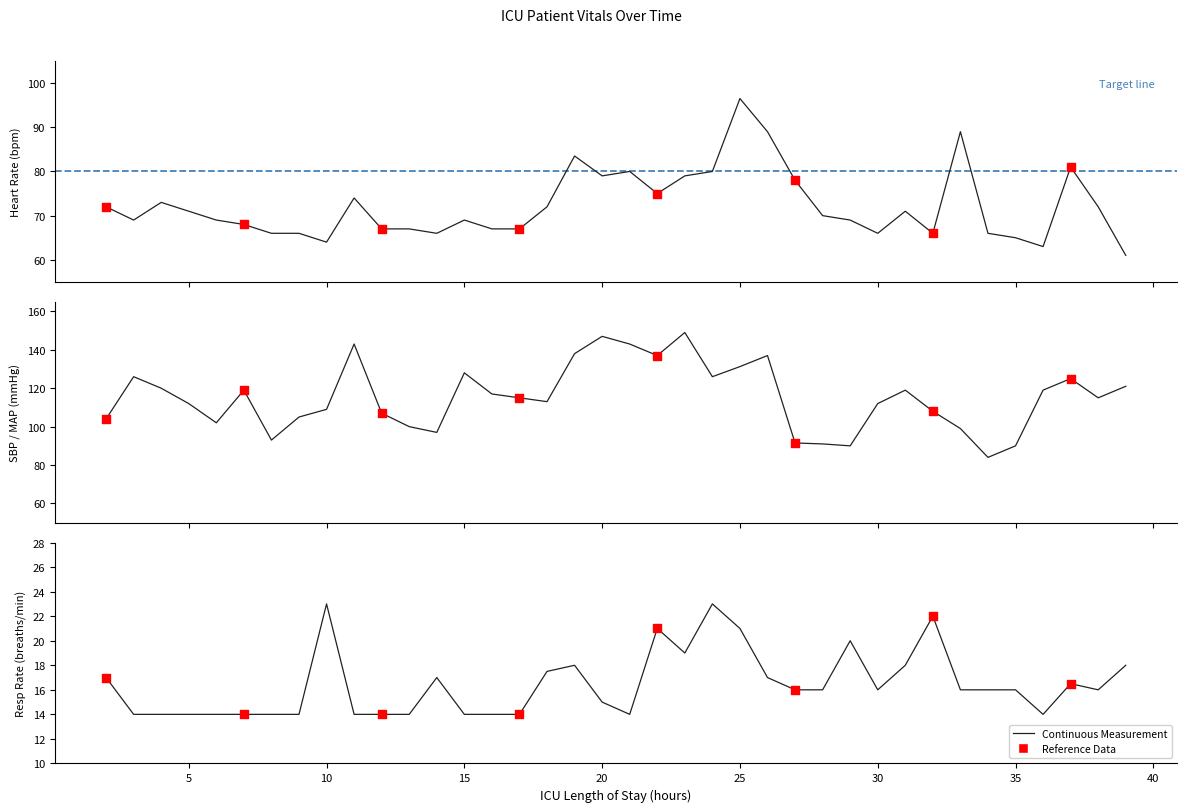

Which series reaches the minimum Y coordinate?

Resp